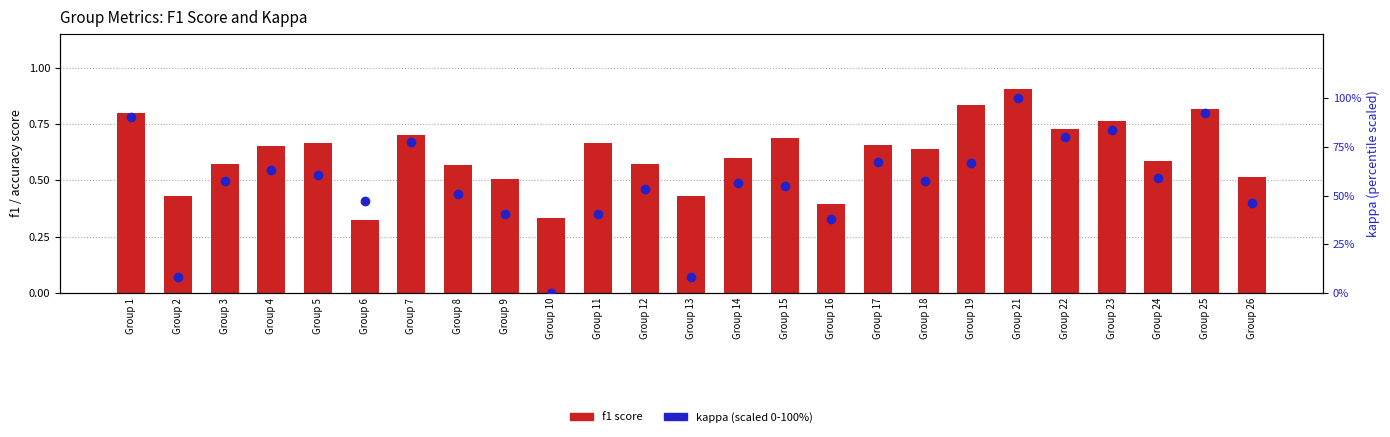

Reading right to left, extract all data points from this chart.

f1 score: 0.5	0.8	0.6	0.8	0.7	0.9	0.8	0.6	0.7	0.4	0.7	0.6	0.4	0.6	0.7	0.3	0.5	0.6	0.7	0.3	0.7	0.7	0.6	0.4	0.8
kappa (scaled %): 46.4	92.6	59.2	83.6	80.2	100.0	66.5	57.7	67.4	37.9	55.1	56.3	8.1	53.4	40.4	0.0	40.4	50.7	77.7	47.5	60.6	63.2	57.4	8.1	90.2